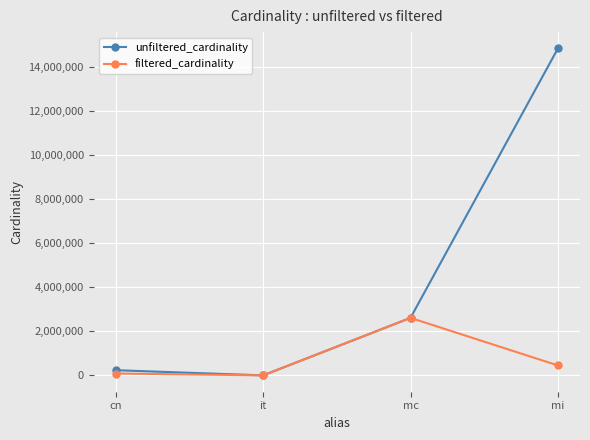

At which category is the sum across all series the highest?

mi